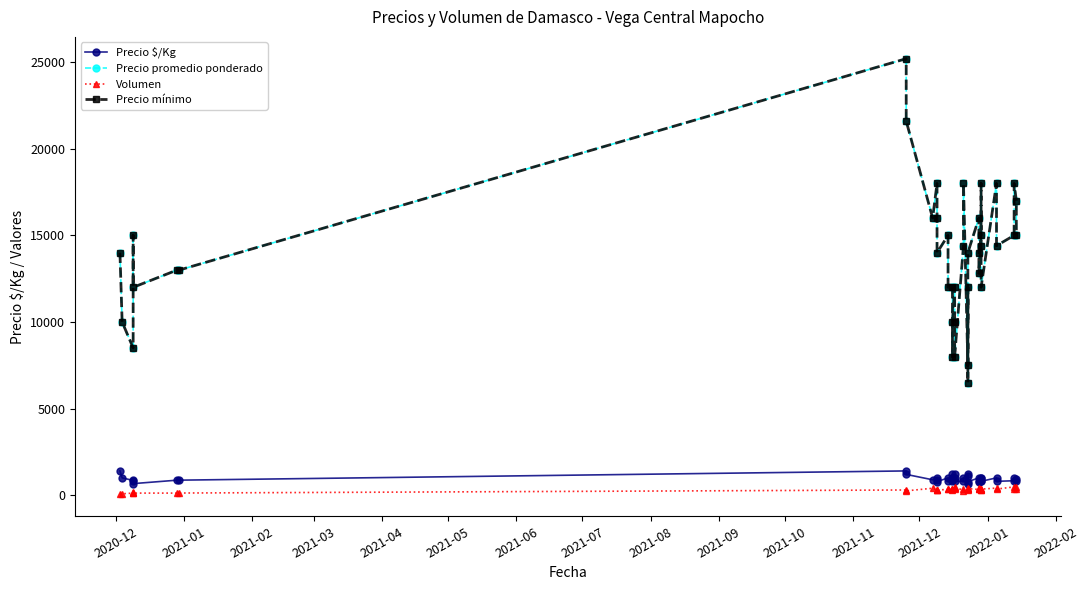

True or false: Precio promedio ponderado has more than 0 points higher than both neighbors.

True